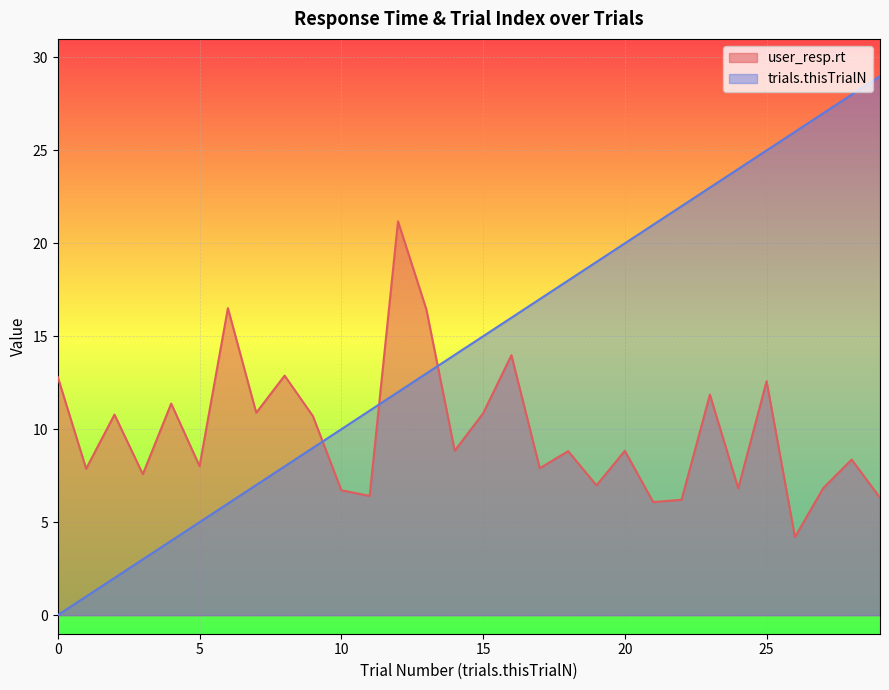

How many lines are shown in the chart?

2